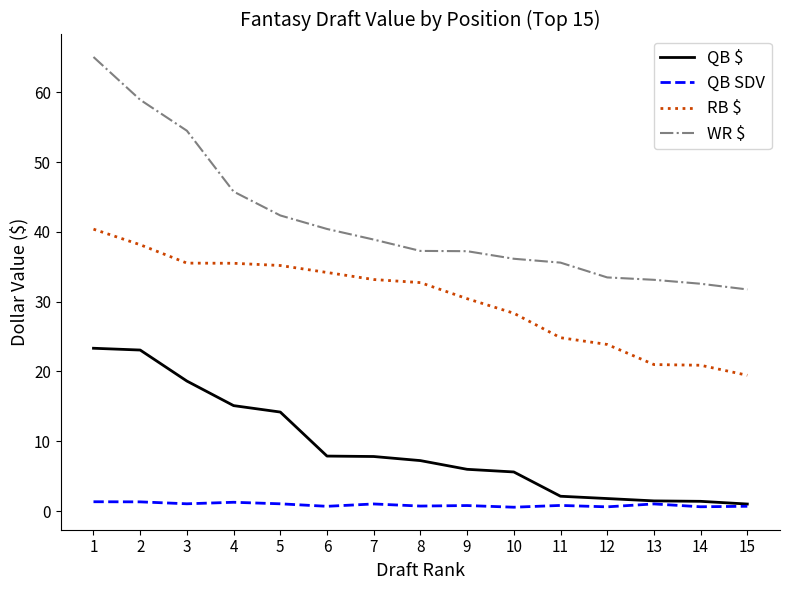

What is the difference between the maximum and minimum values in the WR $ series?

33.3